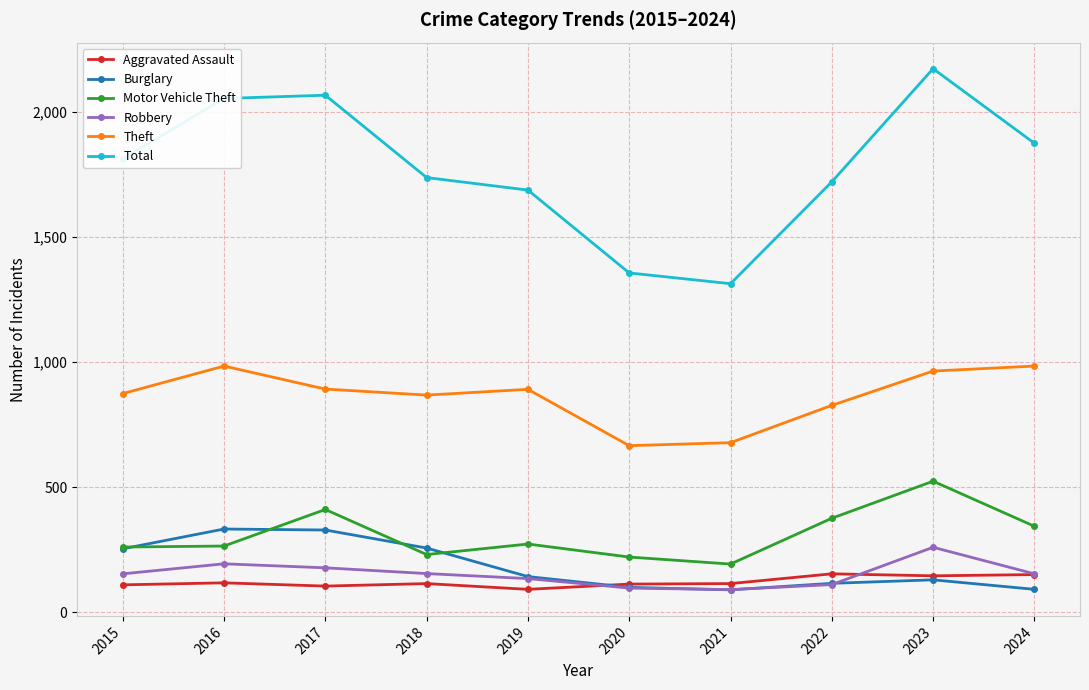

What is the minimum value shown in the chart?

90